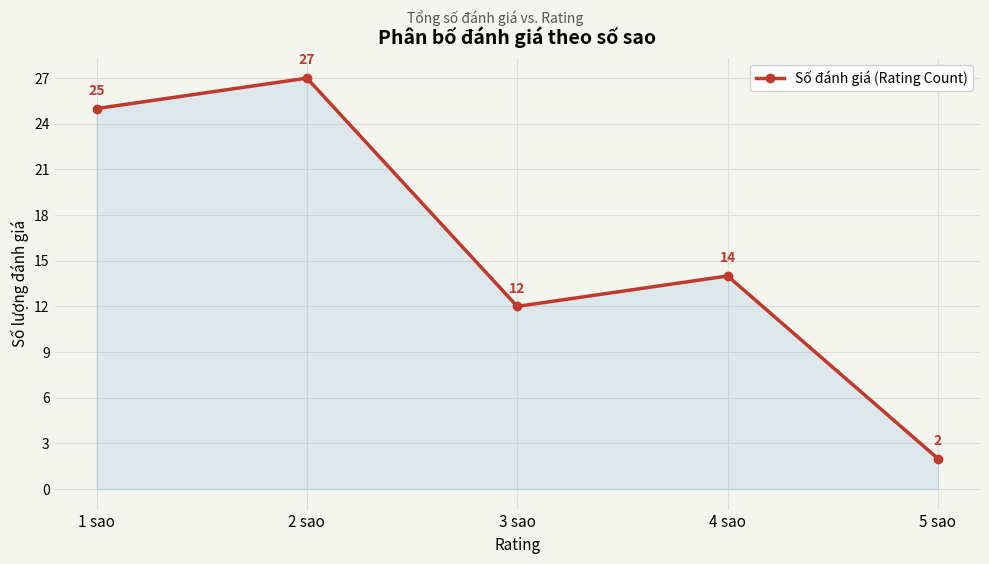

Does the chart have visible grid lines?

Yes